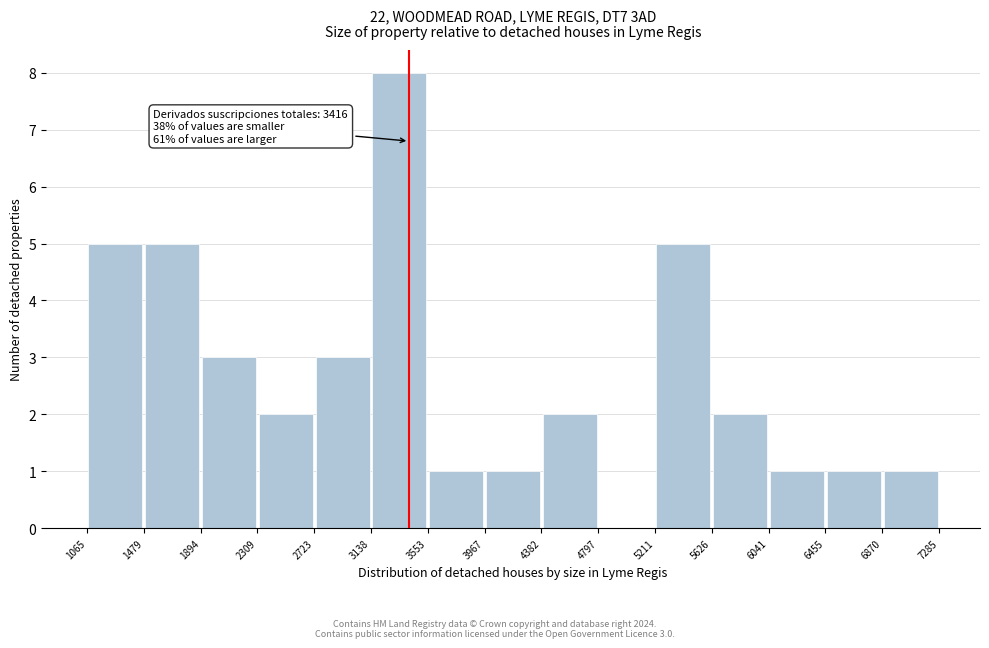

Over which range of the x-axis is the bar tallest?

3138 to 3553